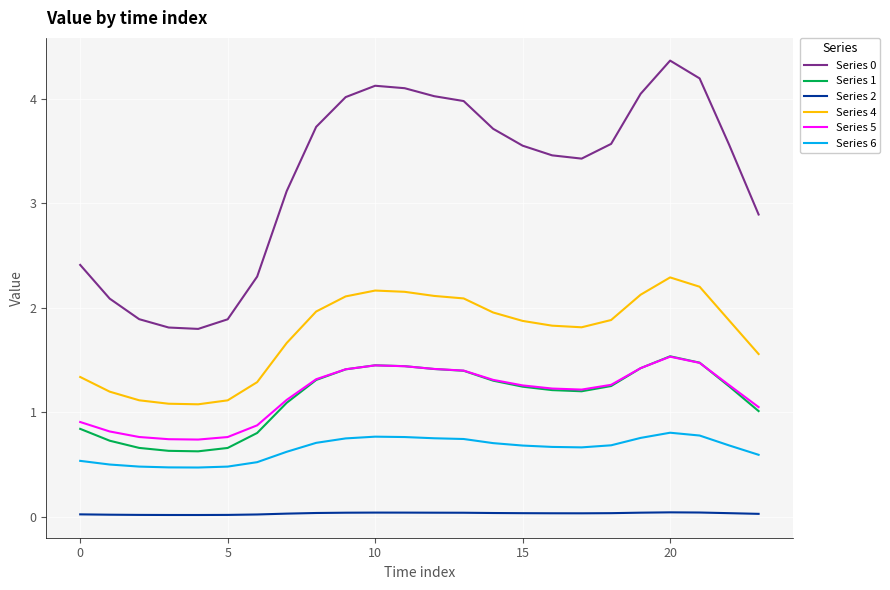

True or false: Series 1 and Series 6 intersect in this chart.

False